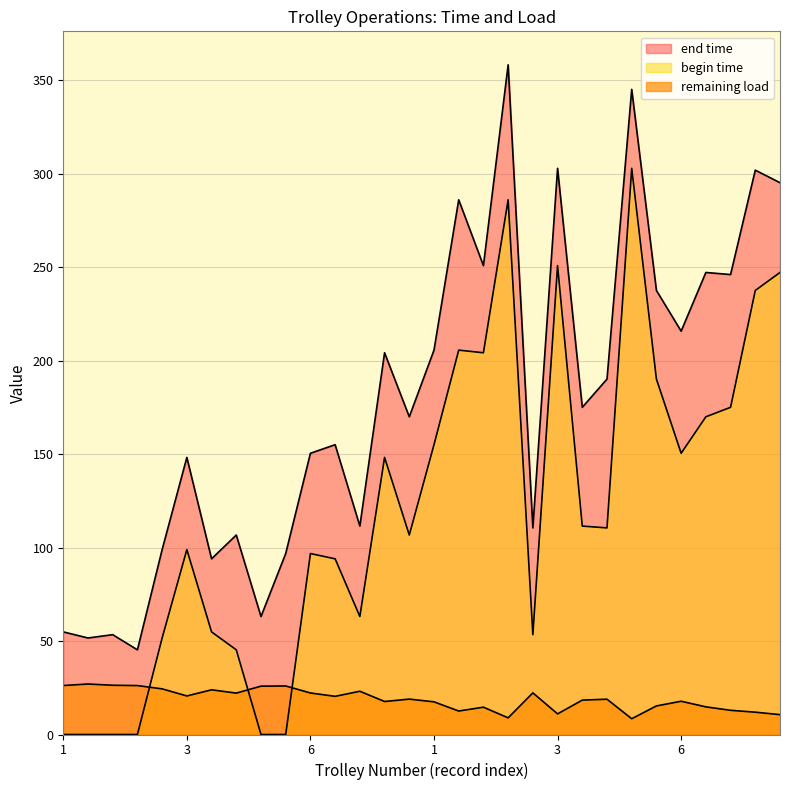

List the series in order of their overall mean, lowest first.

remaining load, begin time, end time